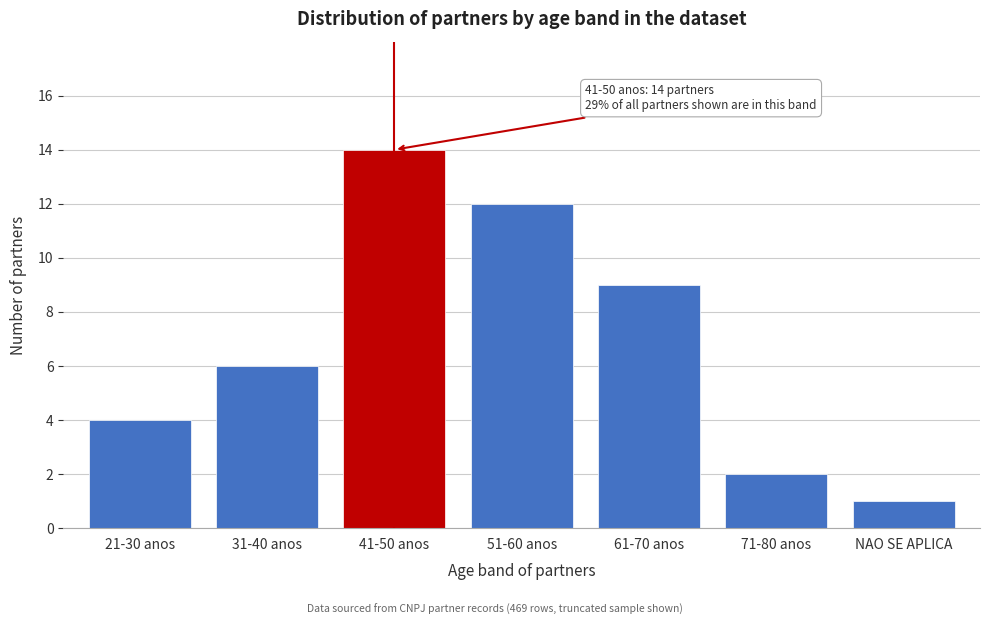

Reading left to right, what are all the values shown in this chart?

21-30 anos=4	31-40 anos=6	41-50 anos=14	51-60 anos=12	61-70 anos=9	71-80 anos=2	NAO SE APLICA=1